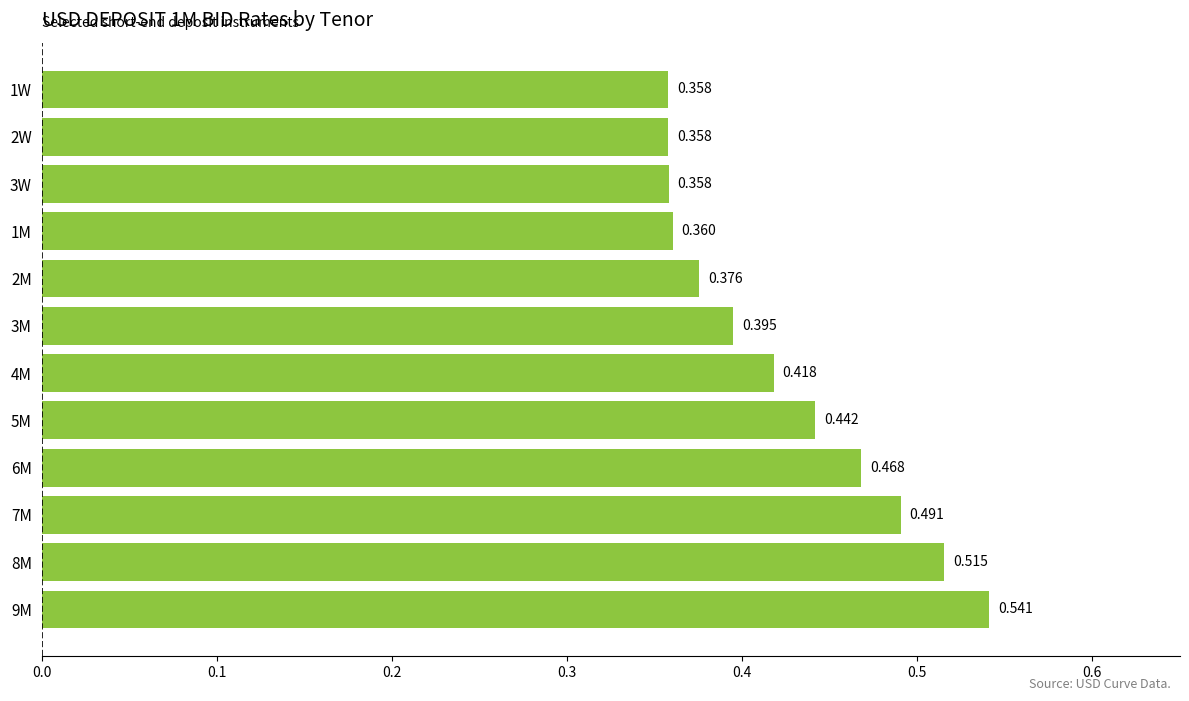

What is the maximum value shown in the chart?

0.5